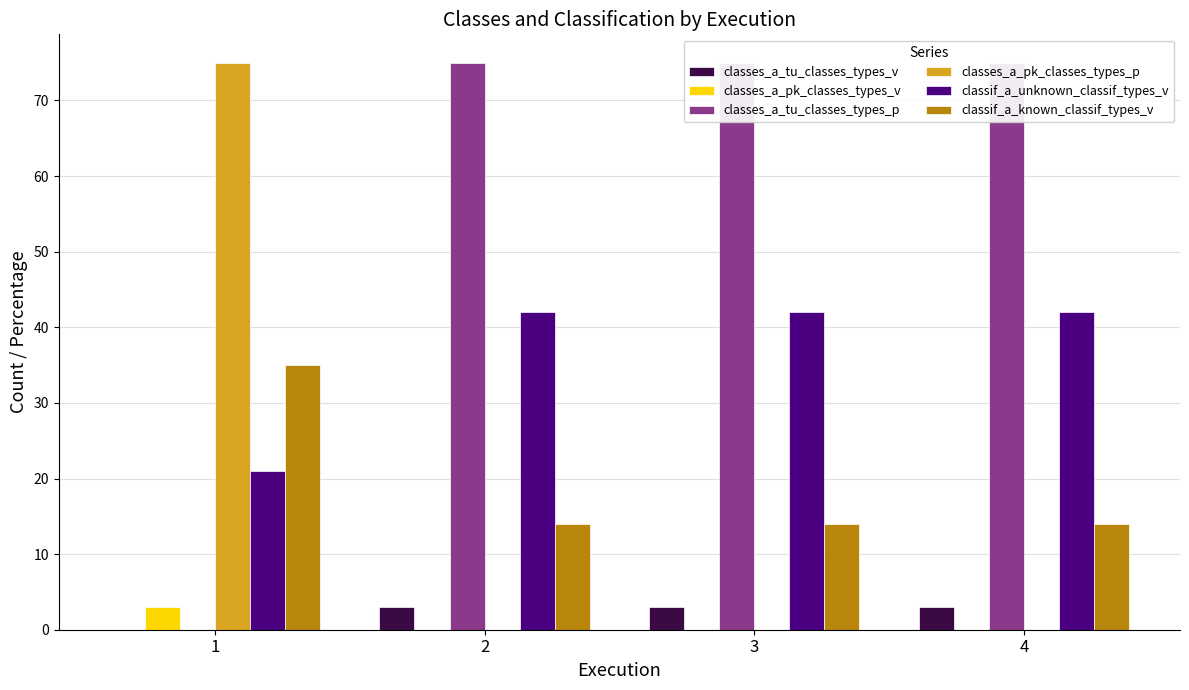

Reading left to right, what are all the values shown in this chart?

classes_a_tu_classes_types_v: 0	3	3	3
classes_a_pk_classes_types_v: 3	0	0	0
classes_a_tu_classes_types_p: 0	75	75	75
classes_a_pk_classes_types_p: 75	0	0	0
classif_a_unknown_classif_types_v: 21	42	42	42
classif_a_known_classif_types_v: 35	14	14	14